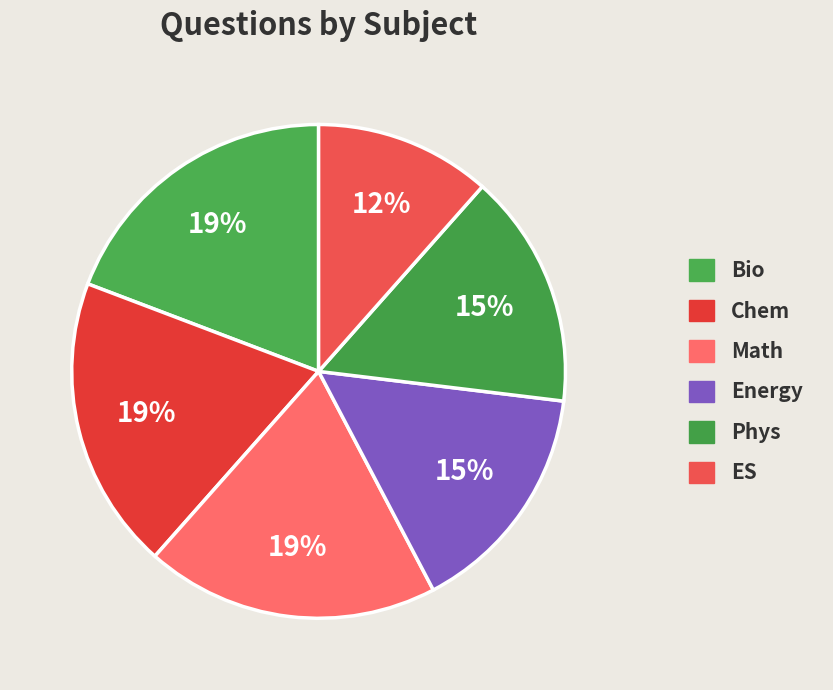

The ES slice represents 1% of the pie. True or false?

False